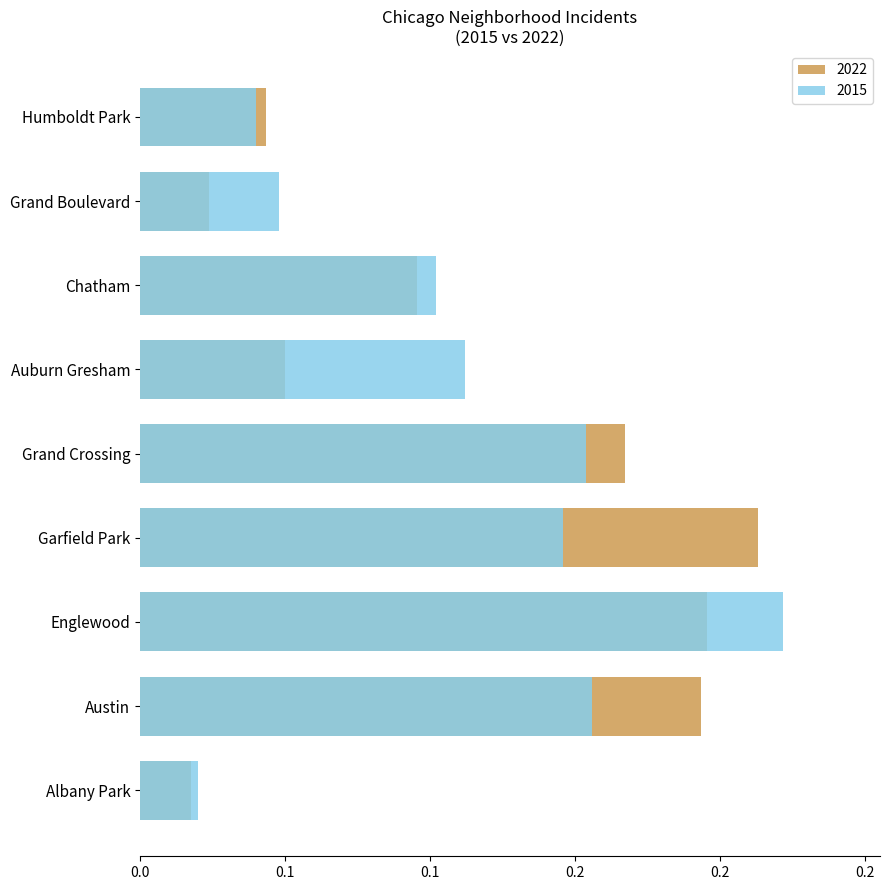

Rank the series at Chatham from highest to lowest value.

2015, 2022